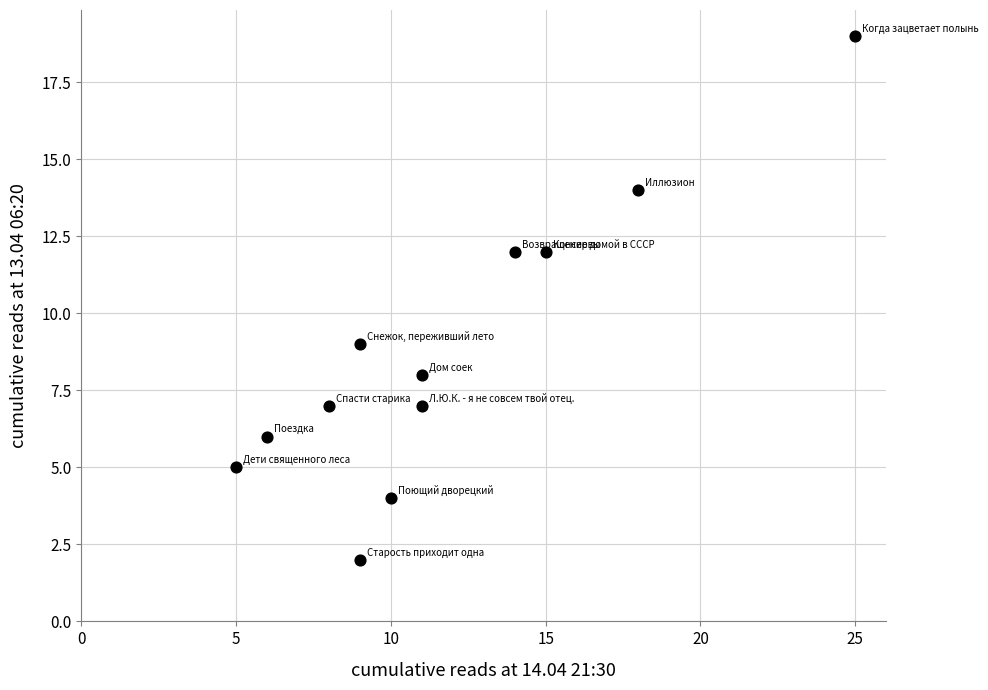

What Y value in the scatter plot is closest to 10?

9